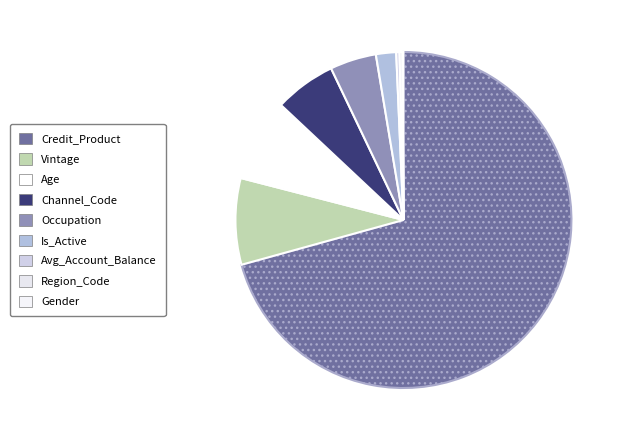

To the nearest percent, what percentage of the pie is Vintage?

8%